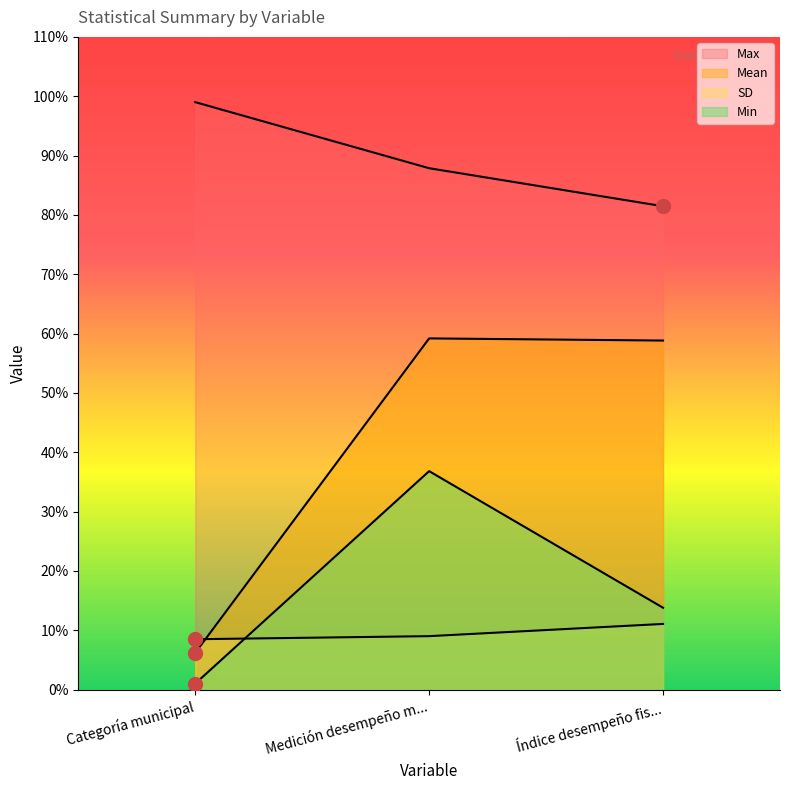

Which series changed the most between Categoría municipal and Índice desempeño fis...?

Mean